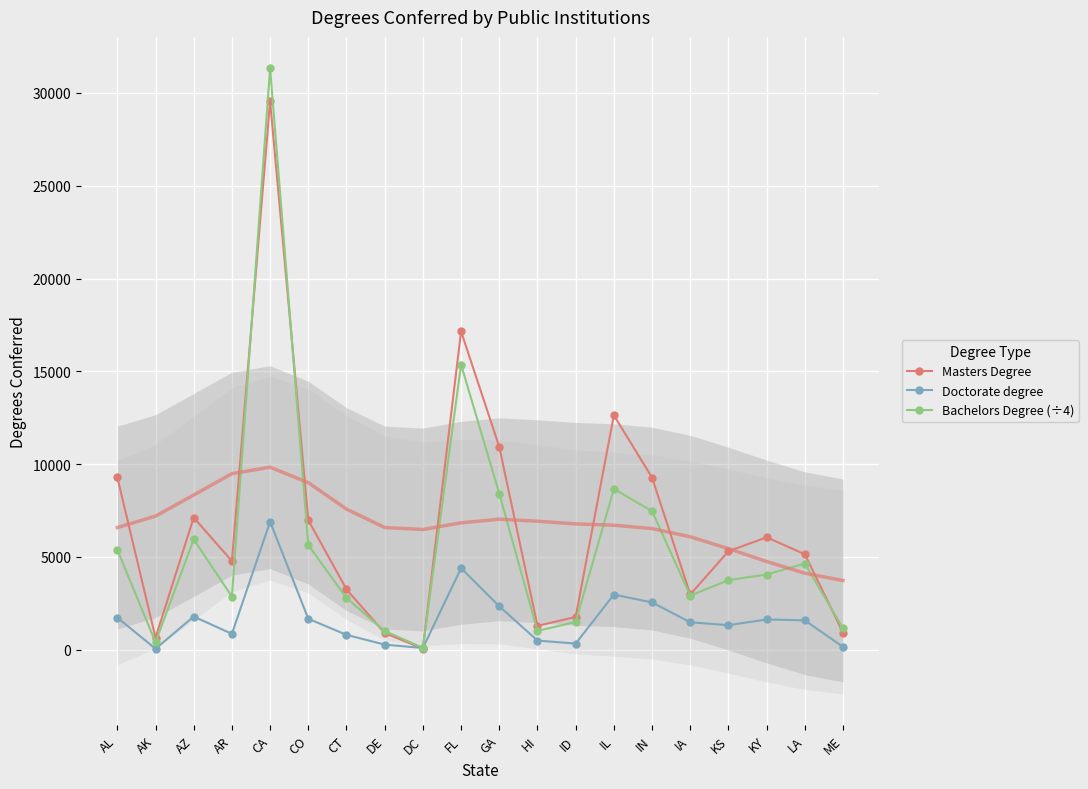

How many intersections are there between Bachelors Degree (÷4) and Masters Degree?

5